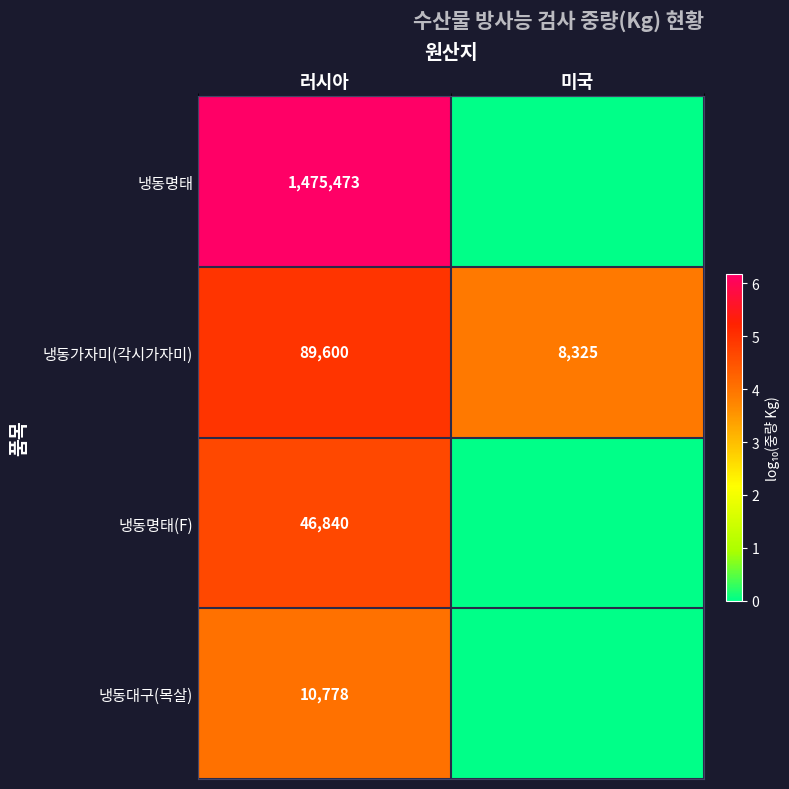

Which series has the largest total across all categories?

냉동명태